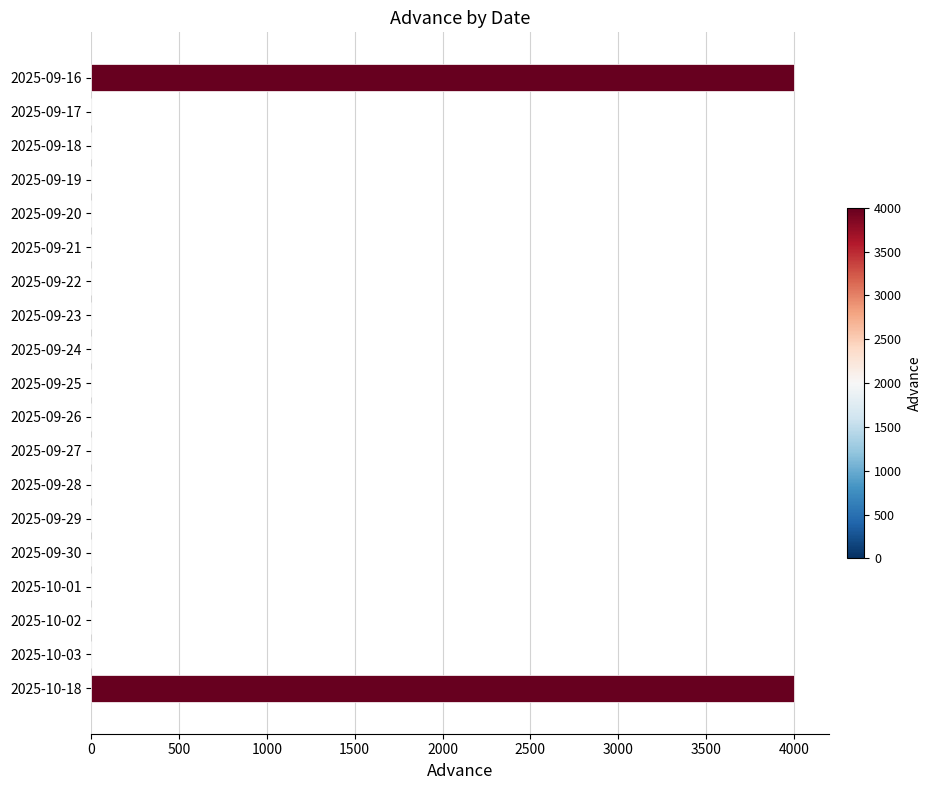

Reading top to bottom, extract all data points from this chart.

2025-09-16=4000	2025-09-17=0	2025-09-18=0	2025-09-19=0	2025-09-20=0	2025-09-21=0	2025-09-22=0	2025-09-23=0	2025-09-24=0	2025-09-25=0	2025-09-26=0	2025-09-27=0	2025-09-28=0	2025-09-29=0	2025-09-30=0	2025-10-01=0	2025-10-02=0	2025-10-03=0	2025-10-18=4000